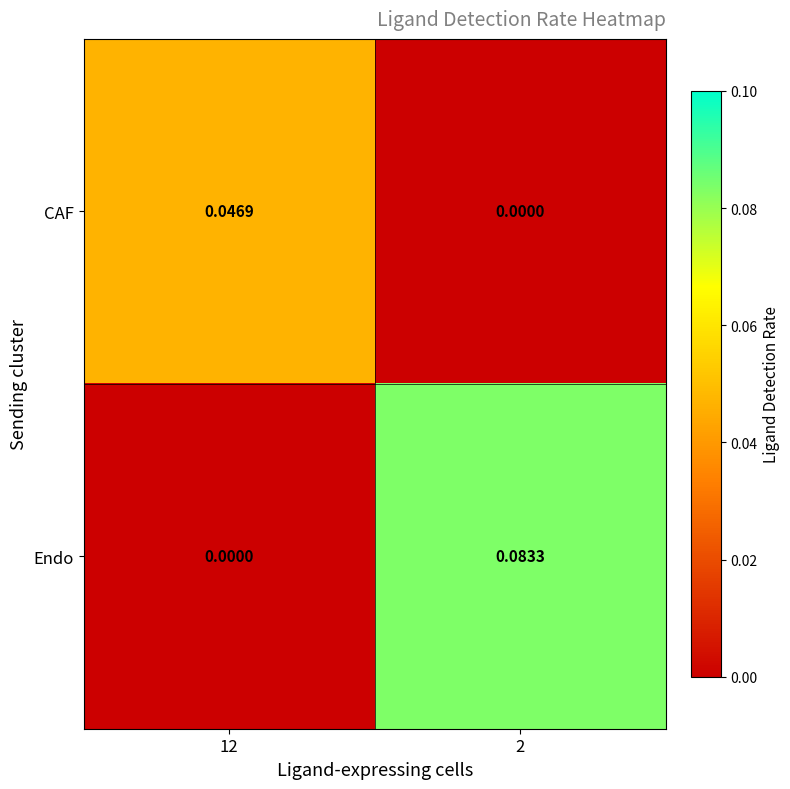

How many data points does each series have?

2